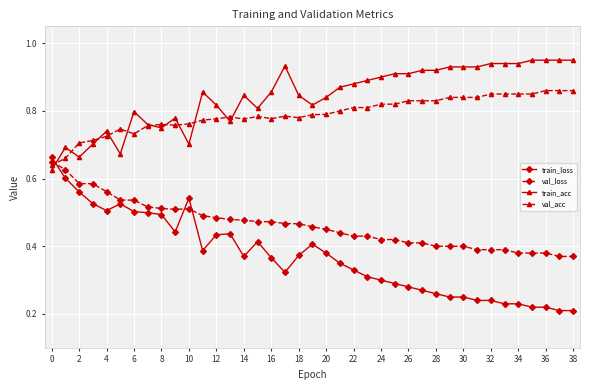

Does the chart display data point markers on the line(s)?

Yes